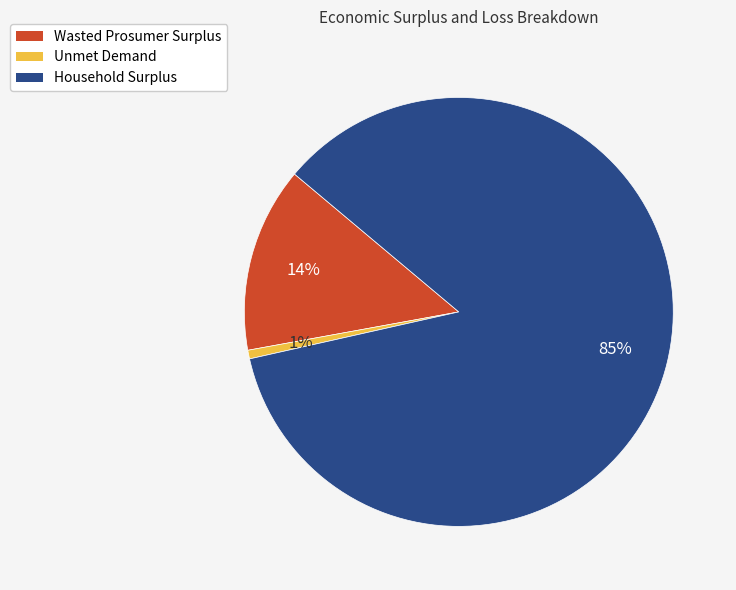

To the nearest percent, what is the difference between the Wasted Prosumer Surplus and Household Surplus slice percentages?

71%